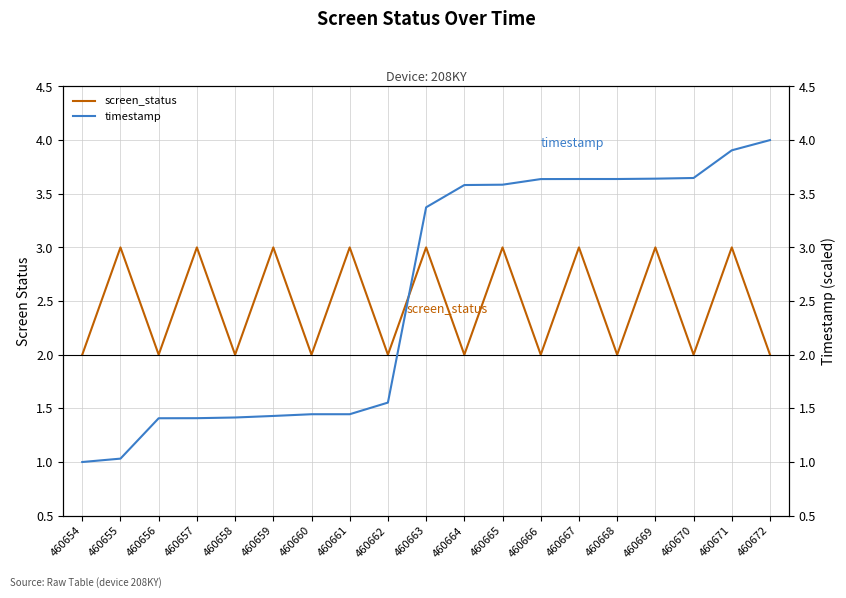

Which series changed the most between 460657 and 460658?

screen_status